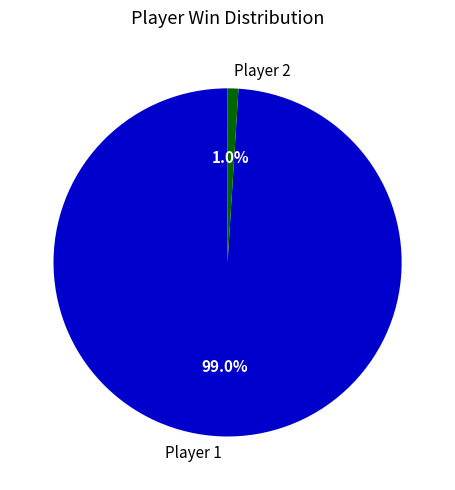

What is the majority slice?

Player 1